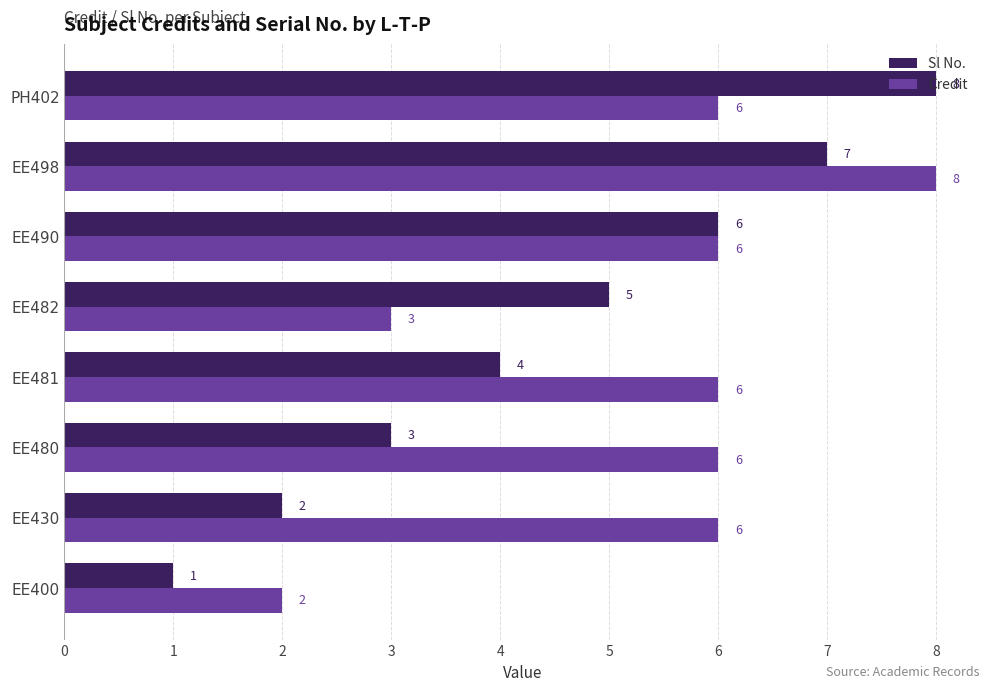

The value of Sl No. at EE498 is 7. True or false?

True